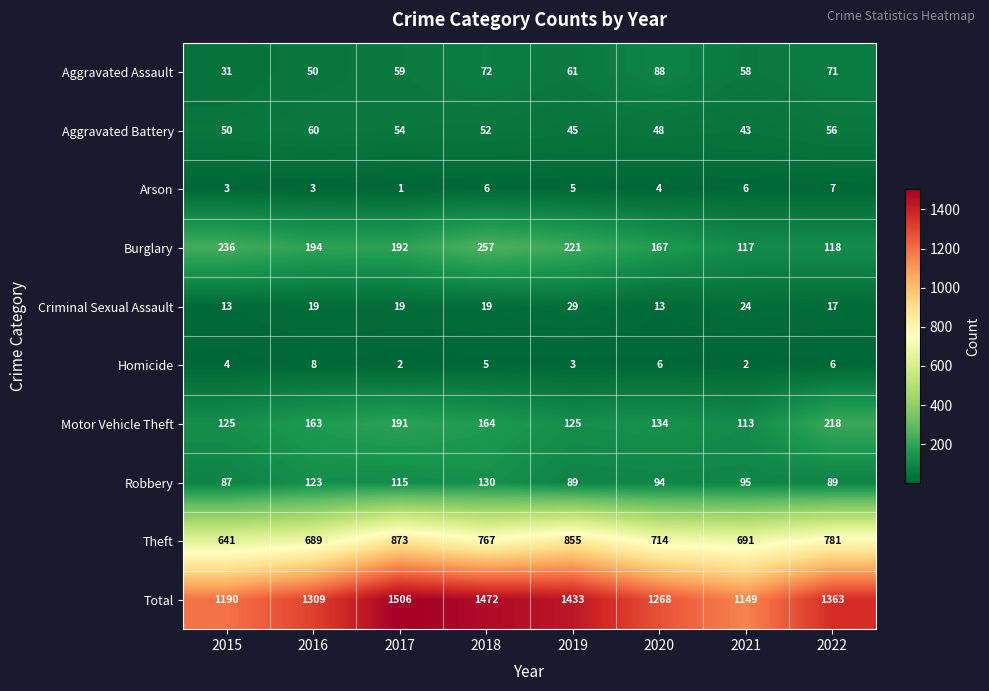

How many categories are shown in the chart?

8